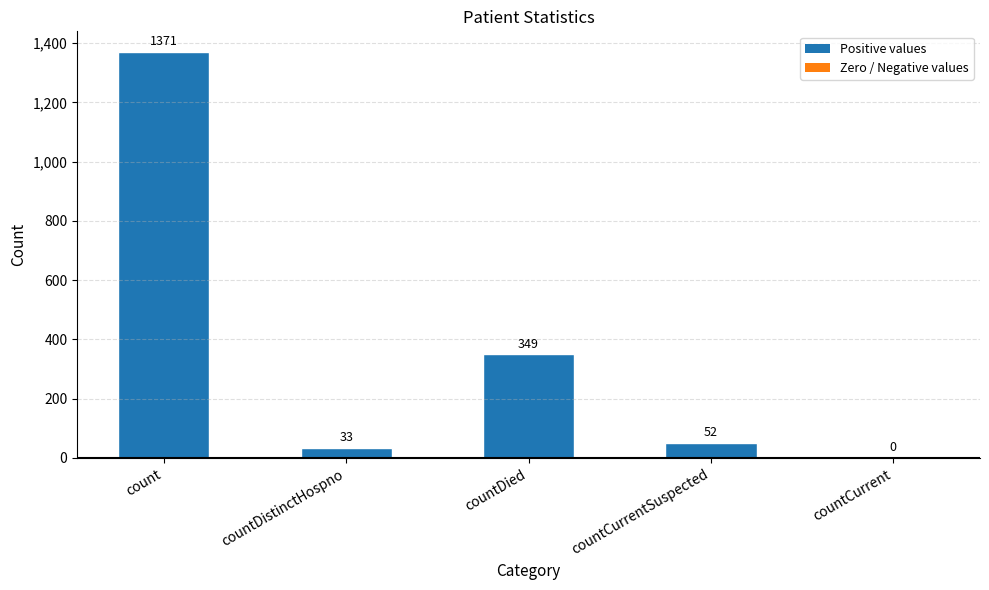

At which label is the value closest to 685?

countDied